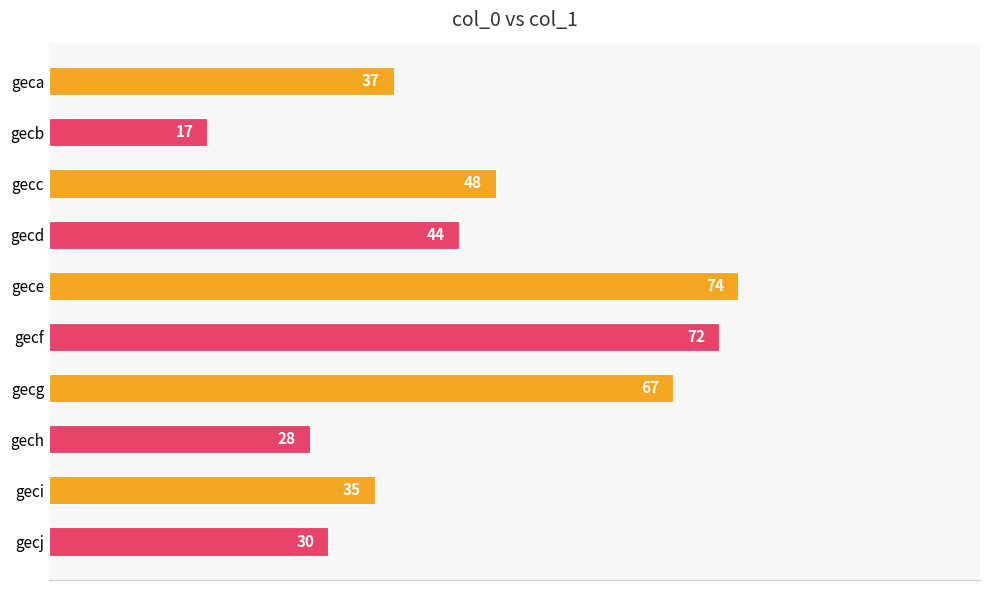

At which label is the value closest to 45?

gecd